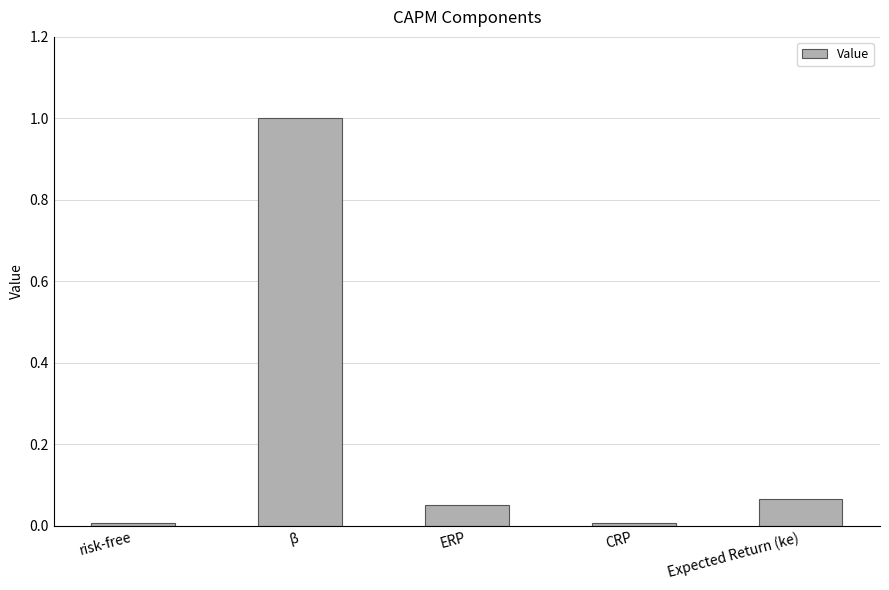

Is it true that the value at β is 1.8?

False